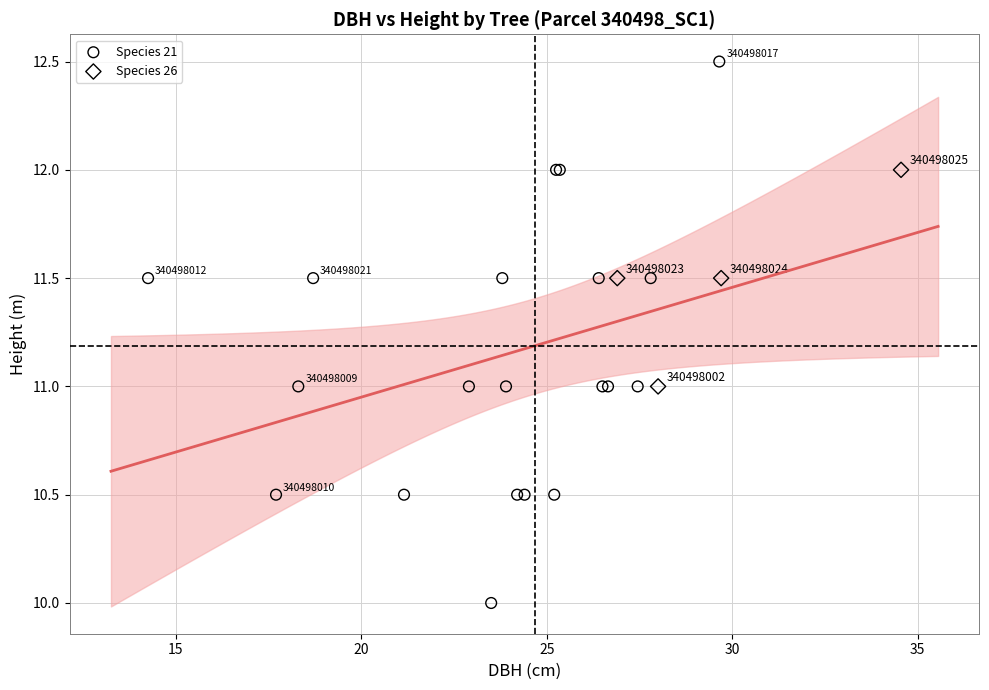

Which series contains the highest Y value?

Species 21